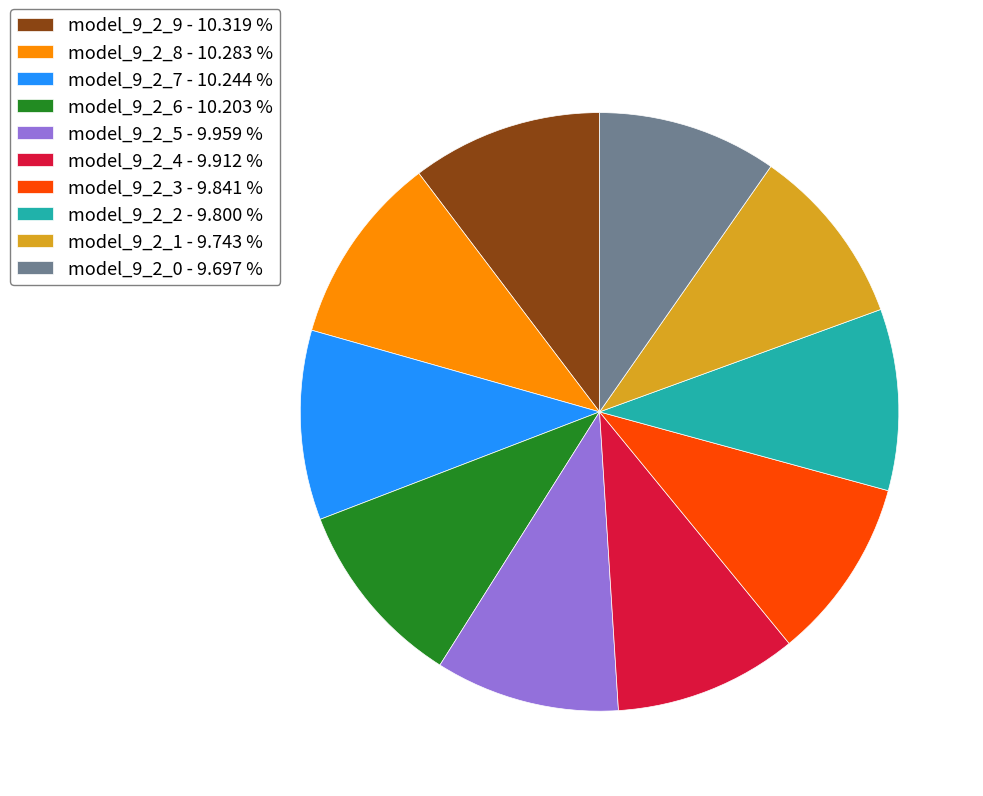

Count the number of slices in the pie.

10